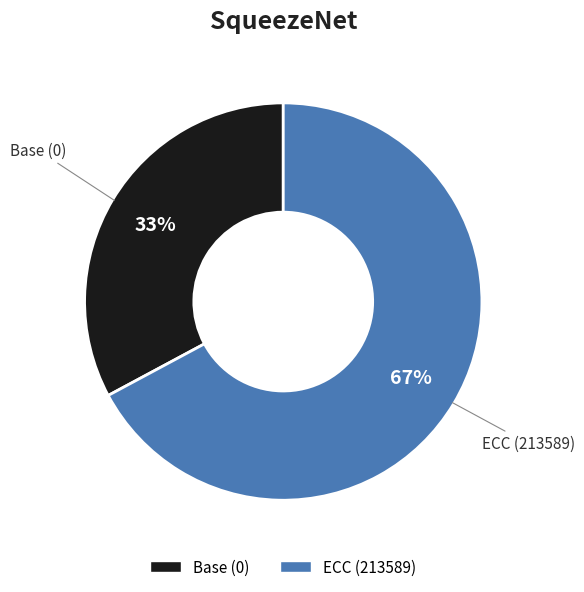

Which slice is the smallest?

Base (0)